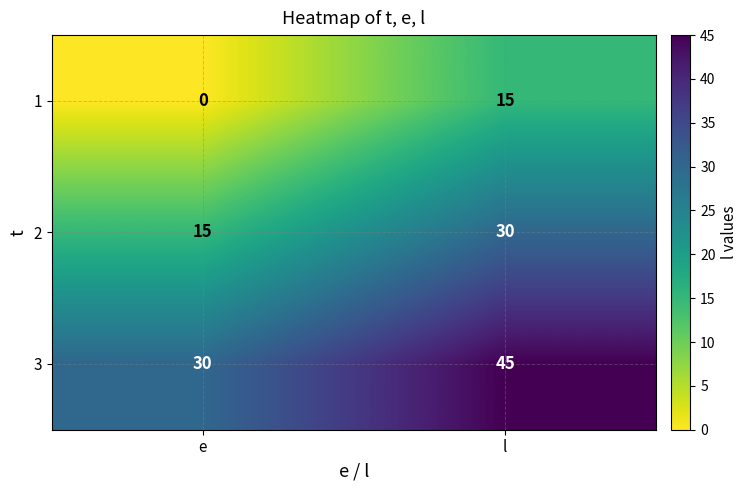

Reading left to right, what are all the values shown in this chart?

1: 0	15
2: 15	30
3: 30	45